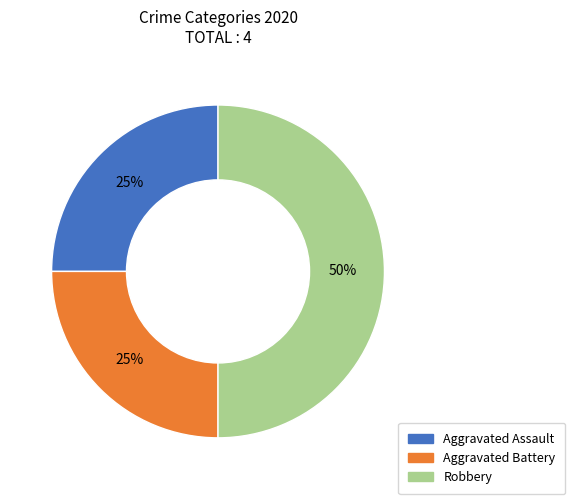

Which slice is the largest?

Robbery